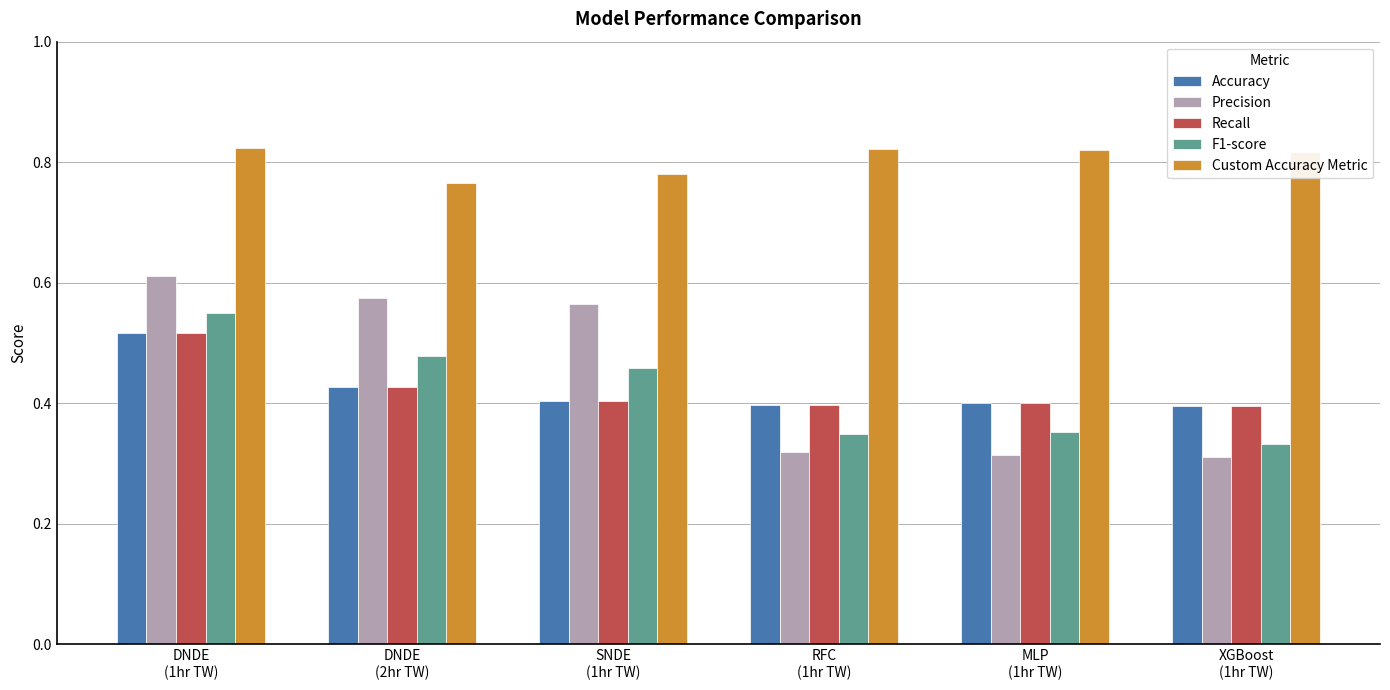

How many series are shown in this chart?

5